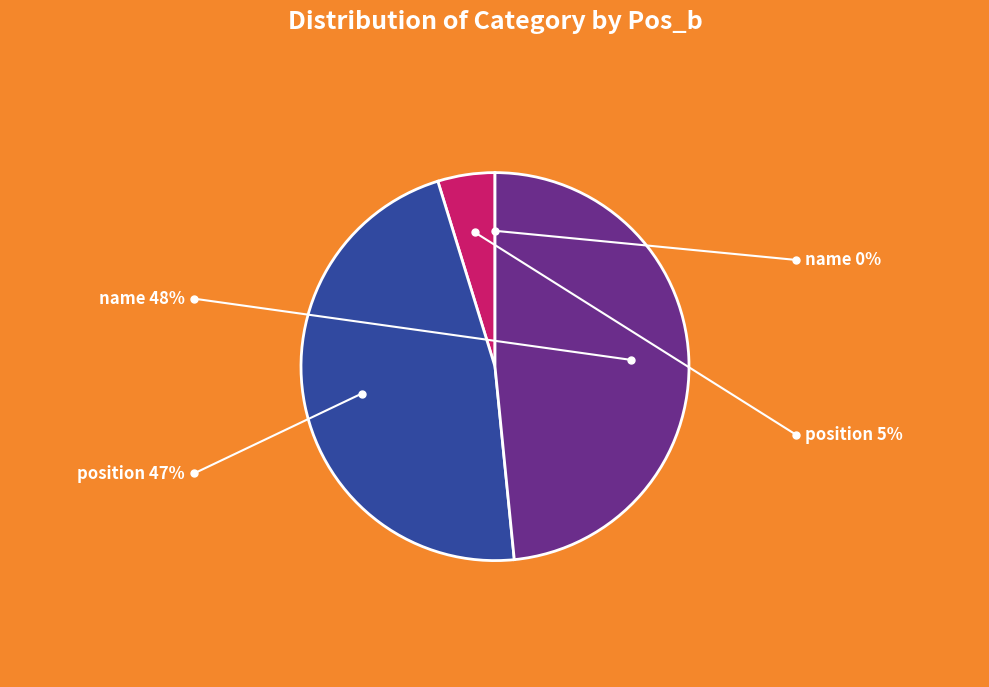

Is there any slice that represents more than half of the pie?

No